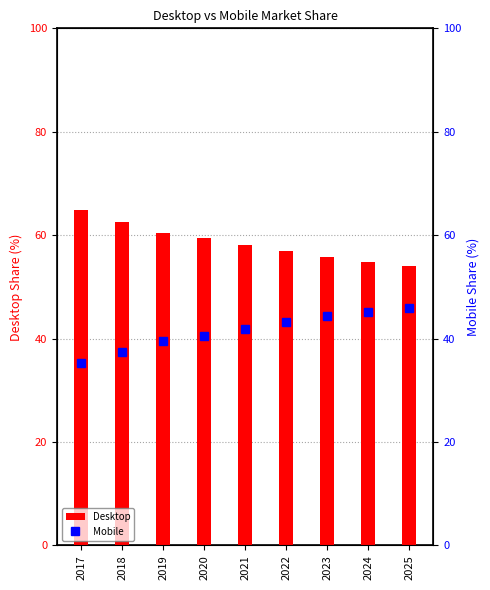

Does the chart contain any negative values?

No